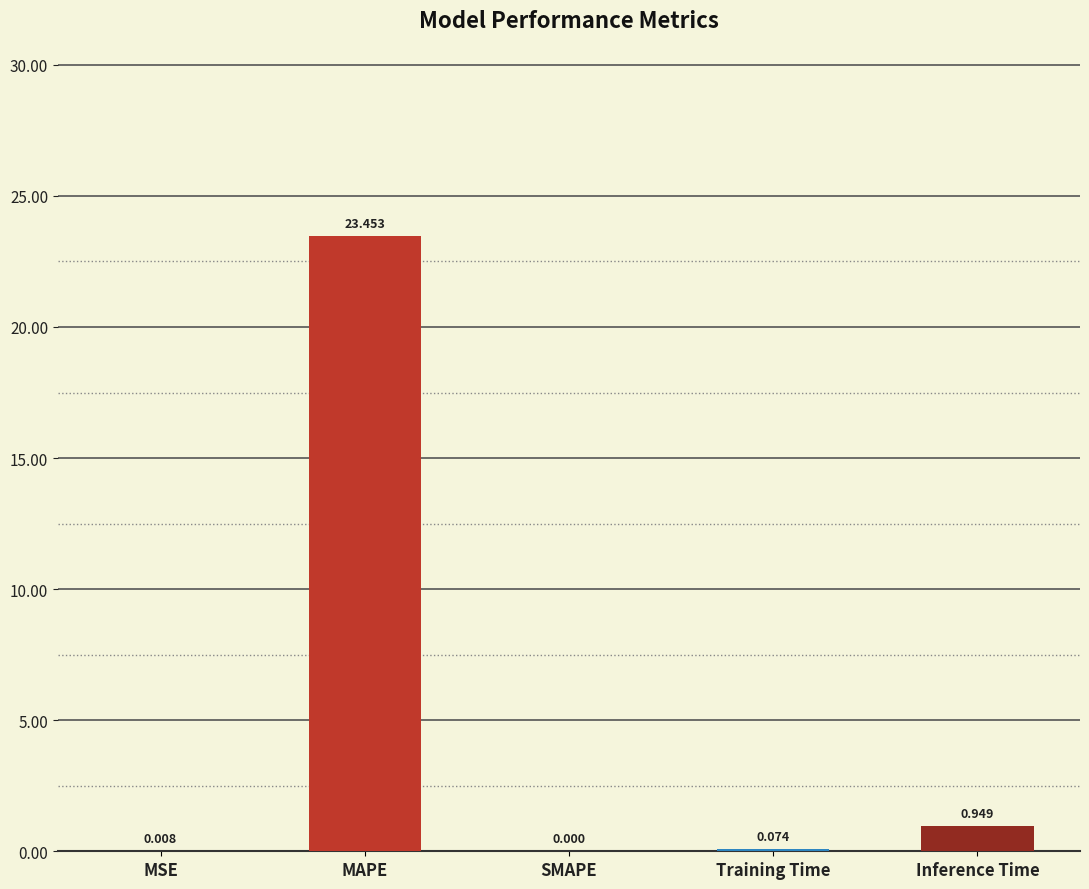

What is the sum of the values at Training Time and Inference Time?

1.0